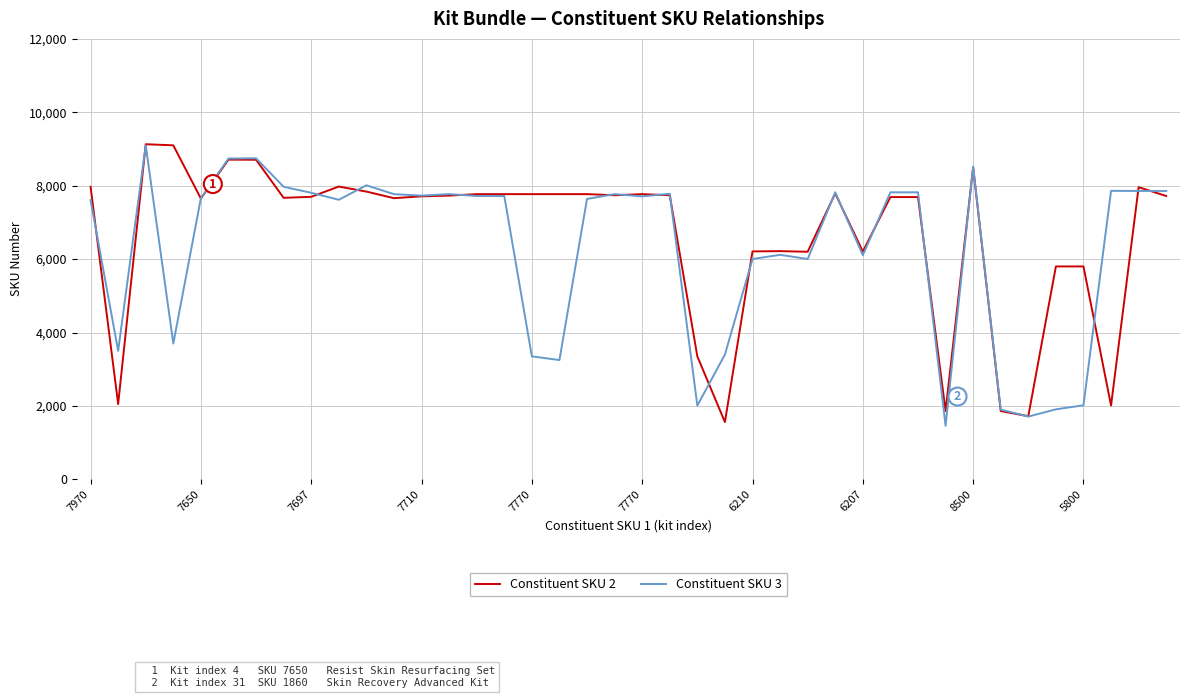

What is the smallest value displayed?

1460